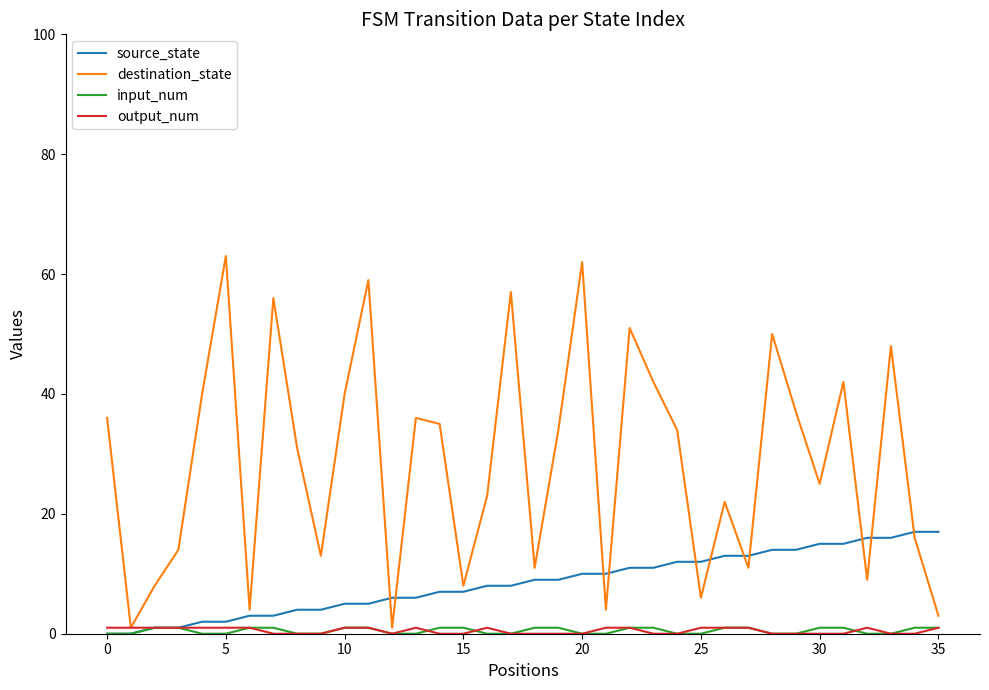

What is the maximum value shown in the chart?

63